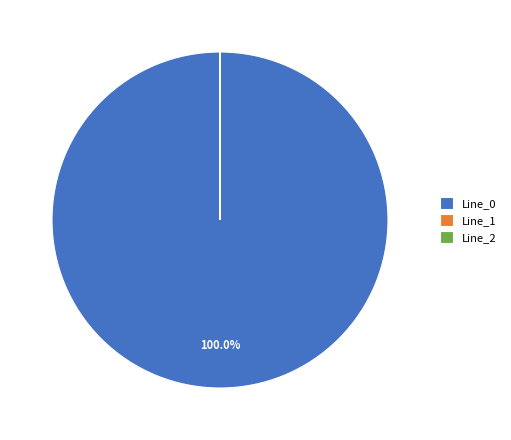

To the nearest percent, what is the combined percentage of Line_2 and Line_0?

100%